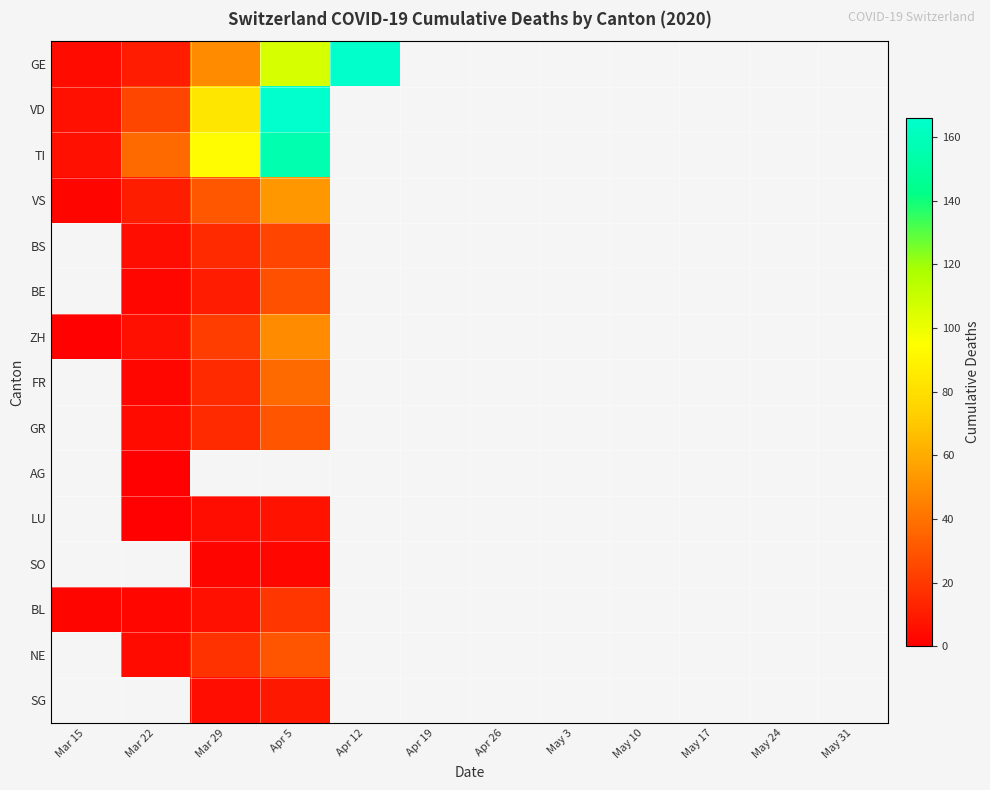

Which has a higher value, May 3 or Apr 26?

Apr 26